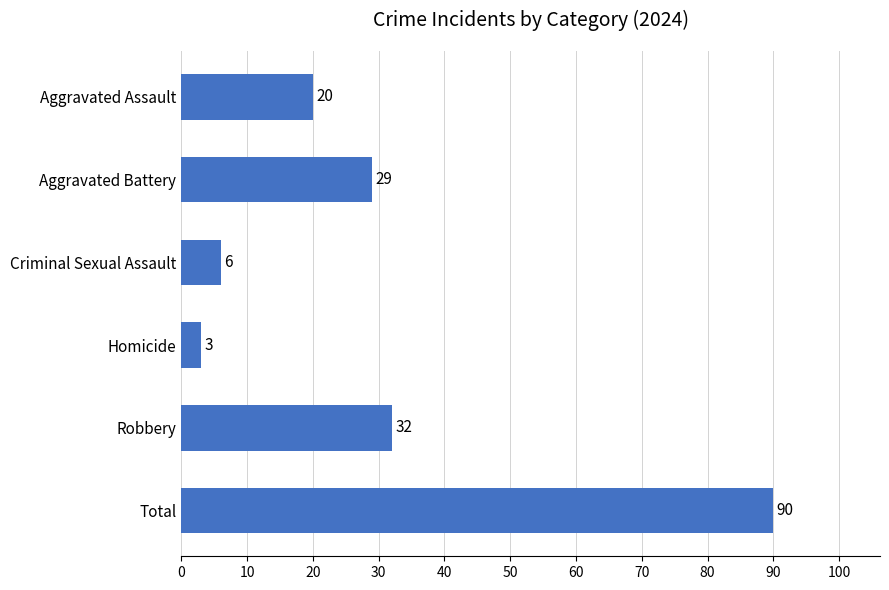

How many series are shown in this chart?

1